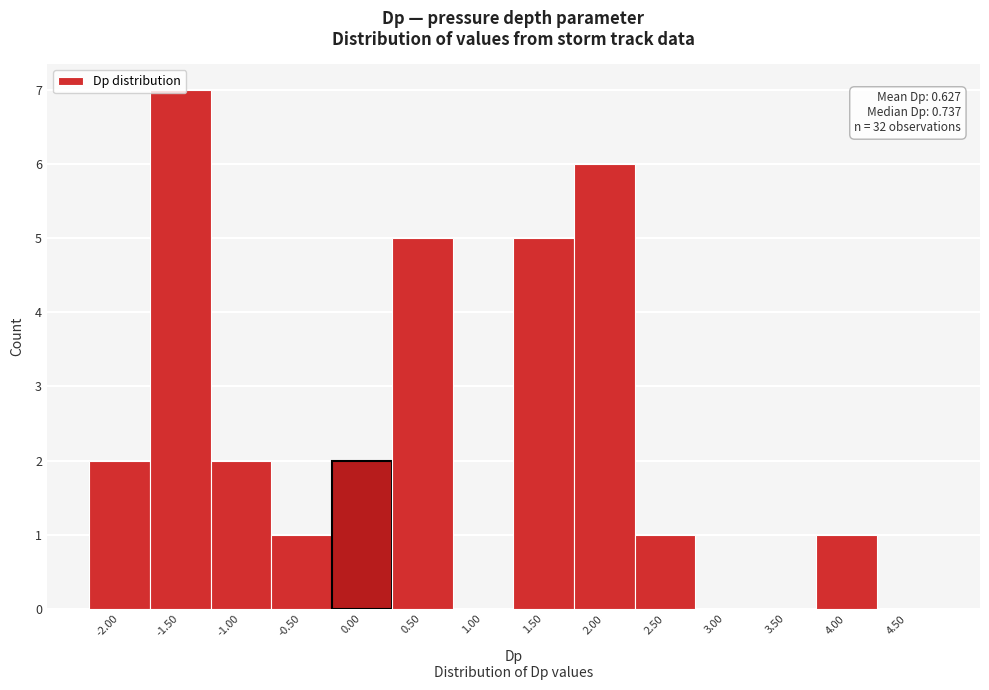

What is the sum of all values?

32